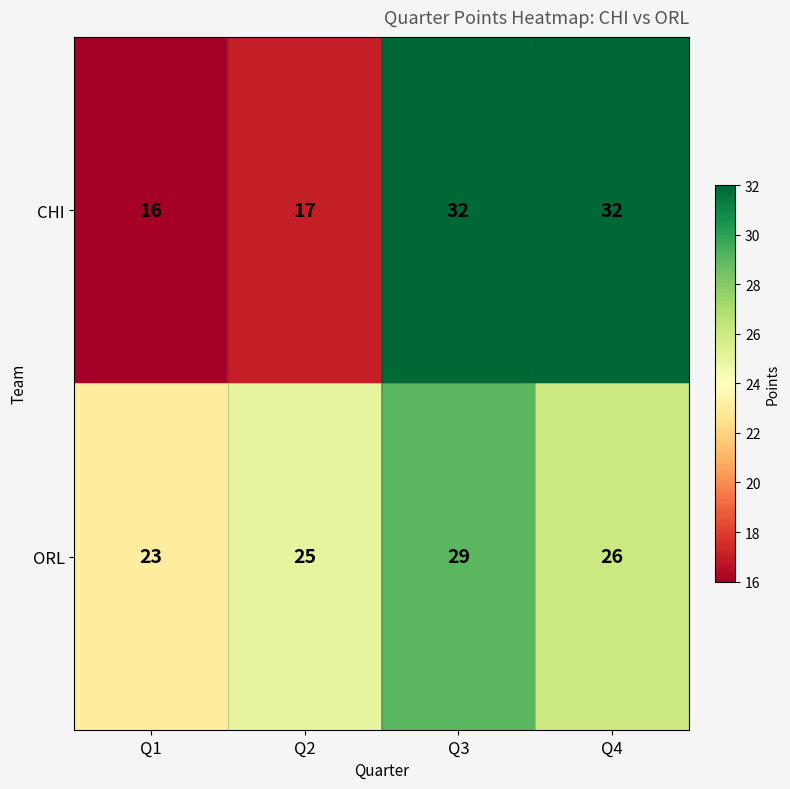

What is the difference between the second highest and minimum values in the ORL series?

3